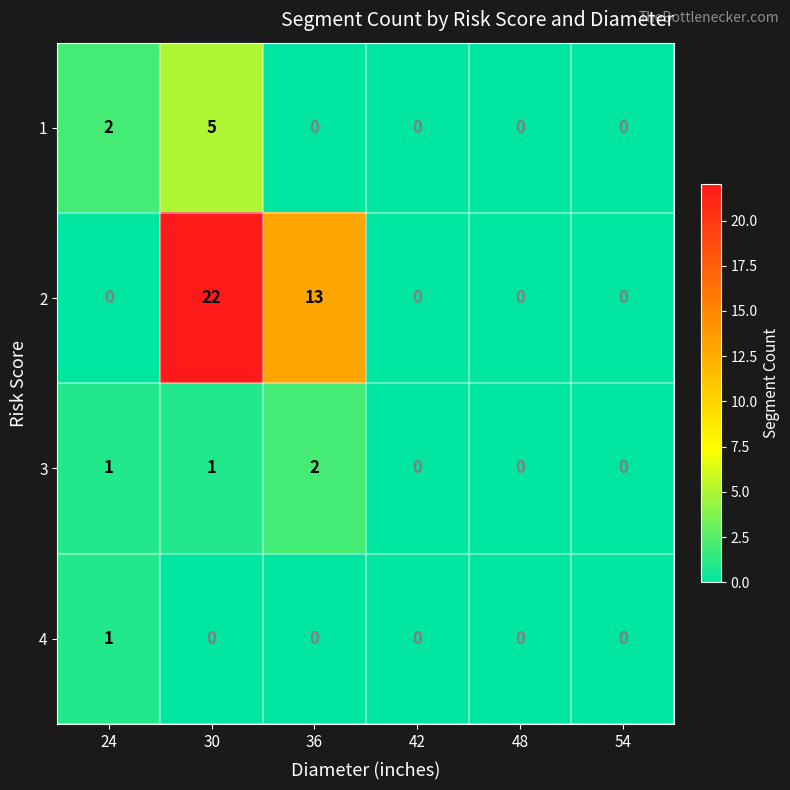

What is the spread (max minus min) of values at 36?

13